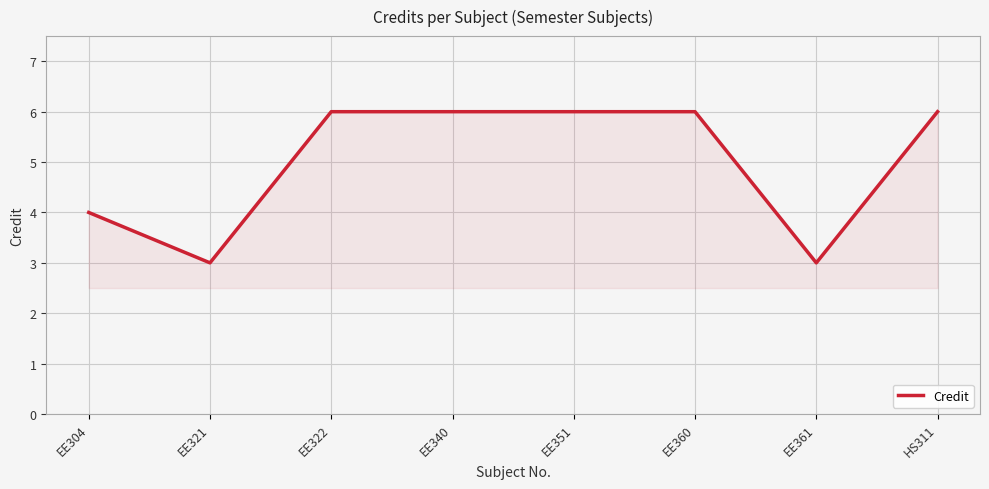

How many lines are shown in the chart?

1